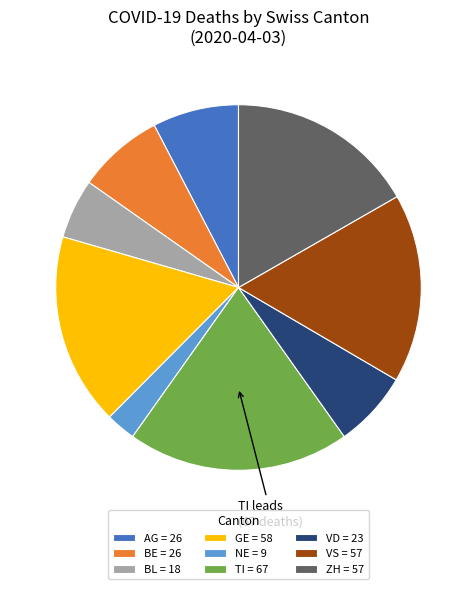

Does any single category account for the majority?

No